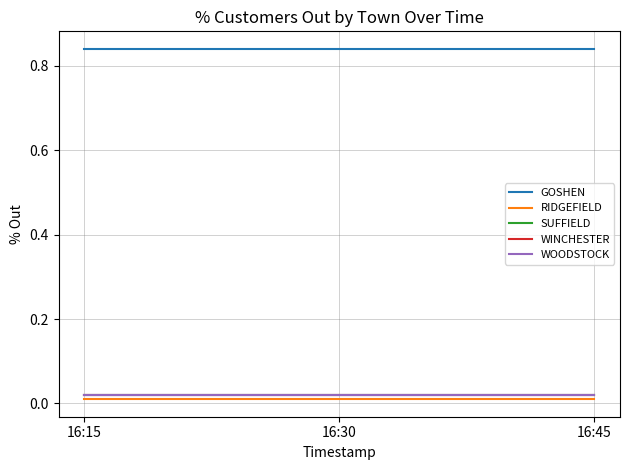

Reading right to left, extract all data points from this chart.

GOSHEN: 16:45=0.8	16:30=0.8	16:15=0.8
RIDGEFIELD: 16:45=0.0	16:30=0.0	16:15=0.0
SUFFIELD: 16:45=0.0	16:30=0.0	16:15=0.0
WINCHESTER: 16:45=0.0	16:30=0.0	16:15=0.0
WOODSTOCK: 16:45=0.0	16:30=0.0	16:15=0.0